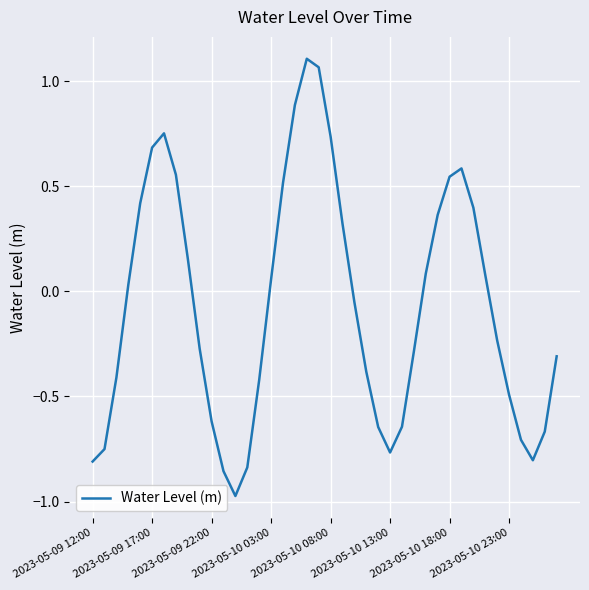

What is the value of the 38th point from the left?

-0.8